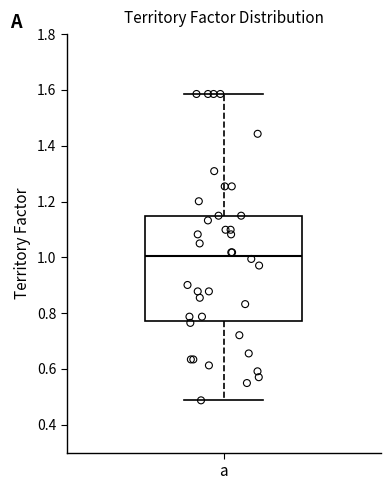

Transcribe this box plot: give where the median line is, the range the box spans, and where the two whiskers end, as read against the y-axis. The values are not printed on the chart, so give them approximately, as read against the axis.

median 1.00, box 0.78 to 1.14, whiskers 0.48 to 1.58